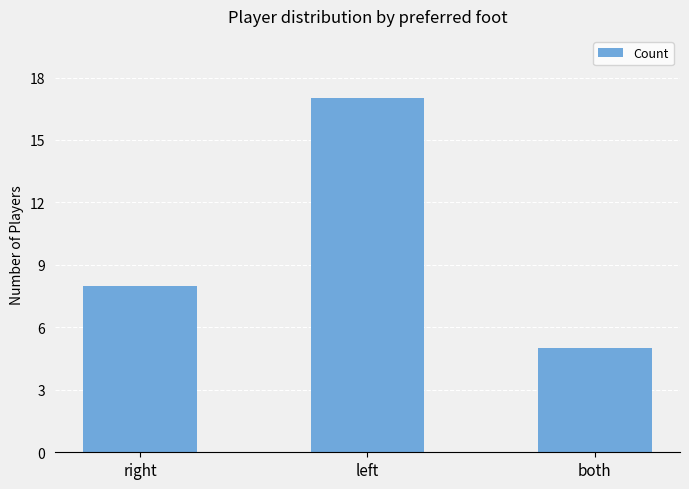

Rank the categories by value from highest to lowest.

left, right, both